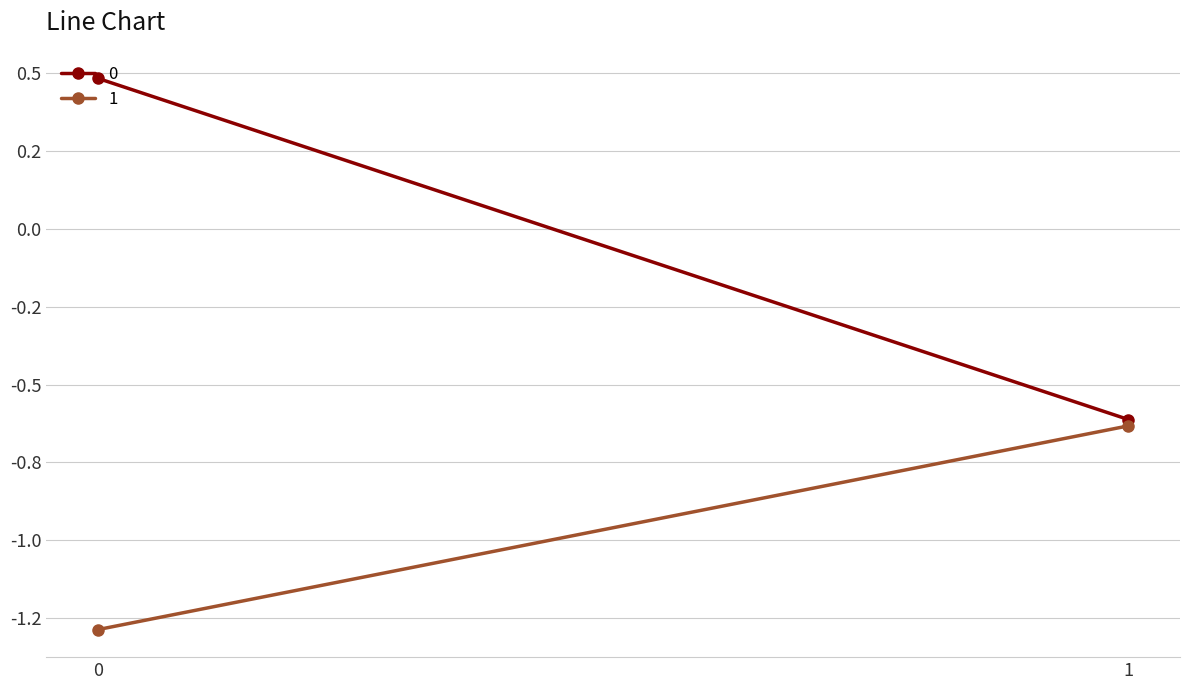

How many positive values does the 0 series have?

1